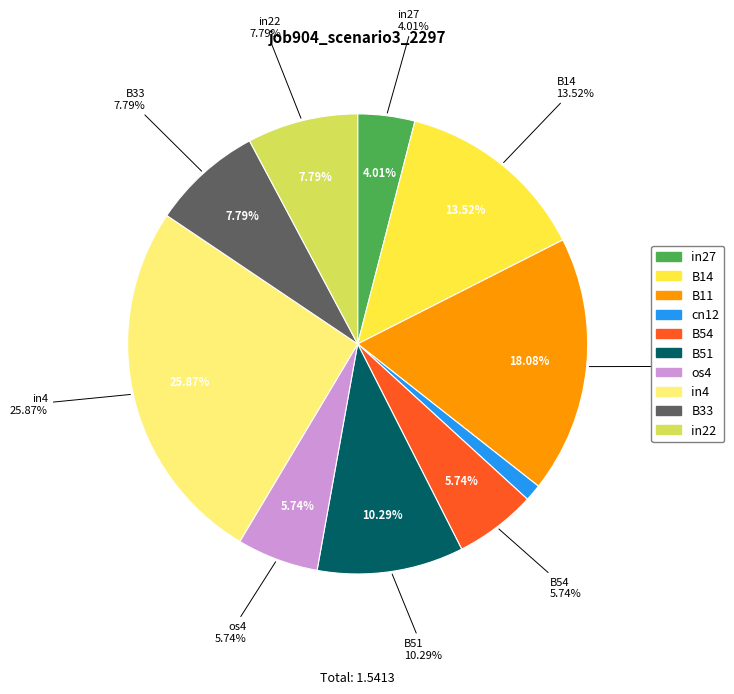

Does os4 represent more than half of the total?

No